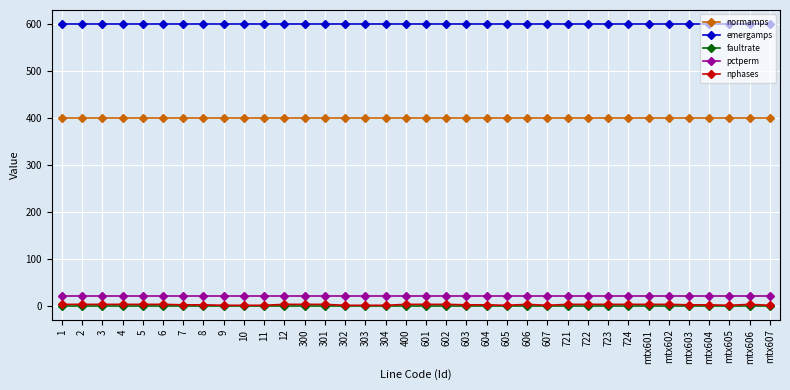

What is the minimum value for normamps?

400.0